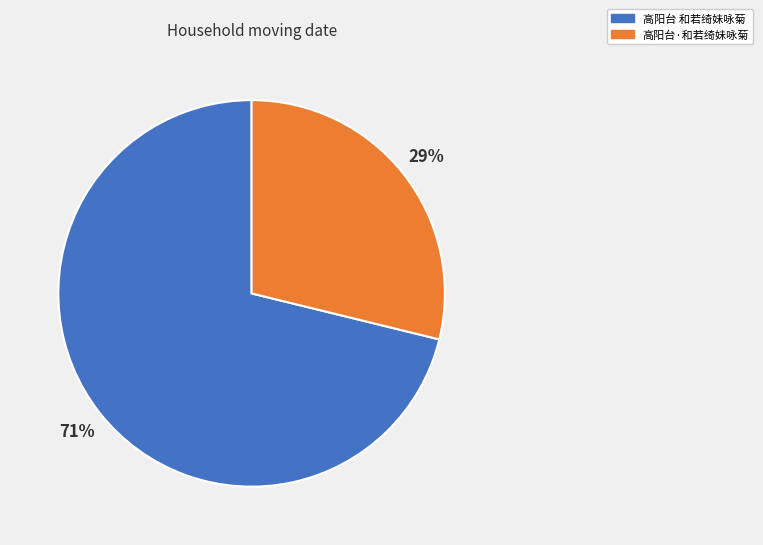

Which category has the smallest portion of the pie?

高阳台·和若绮妹咏菊